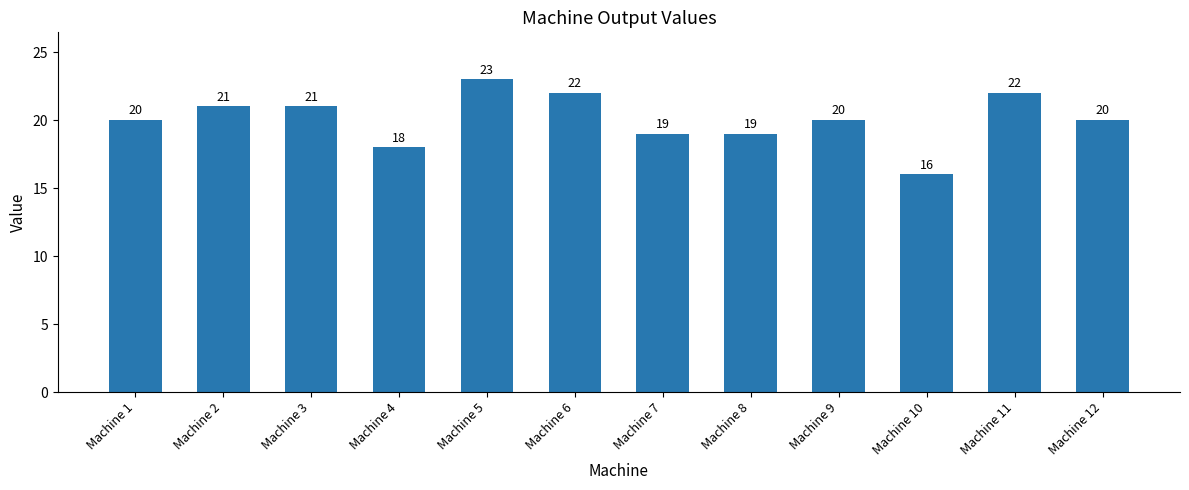

What is the sum of all values?

241